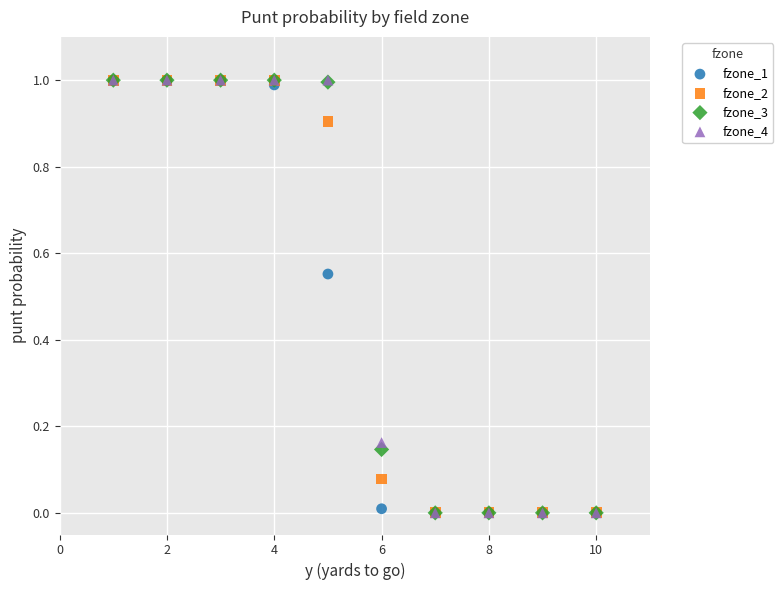

What are all the series names shown in the legend?

fzone_1, fzone_2, fzone_3, fzone_4